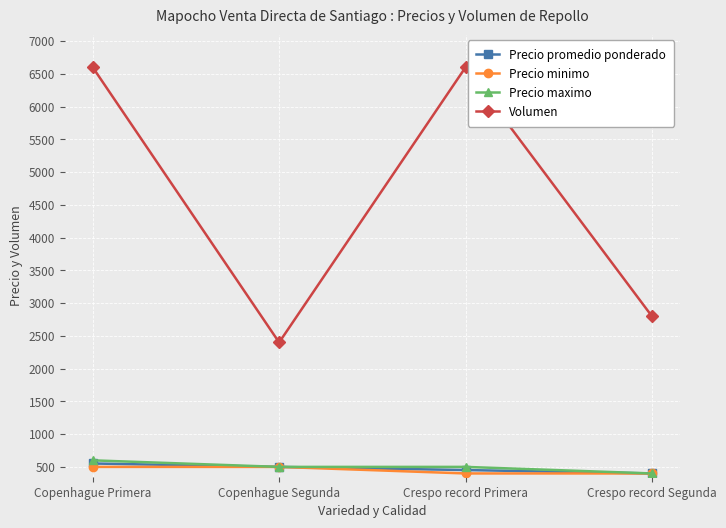

True or false: Precio minimo and Volumen cross at least once.

False